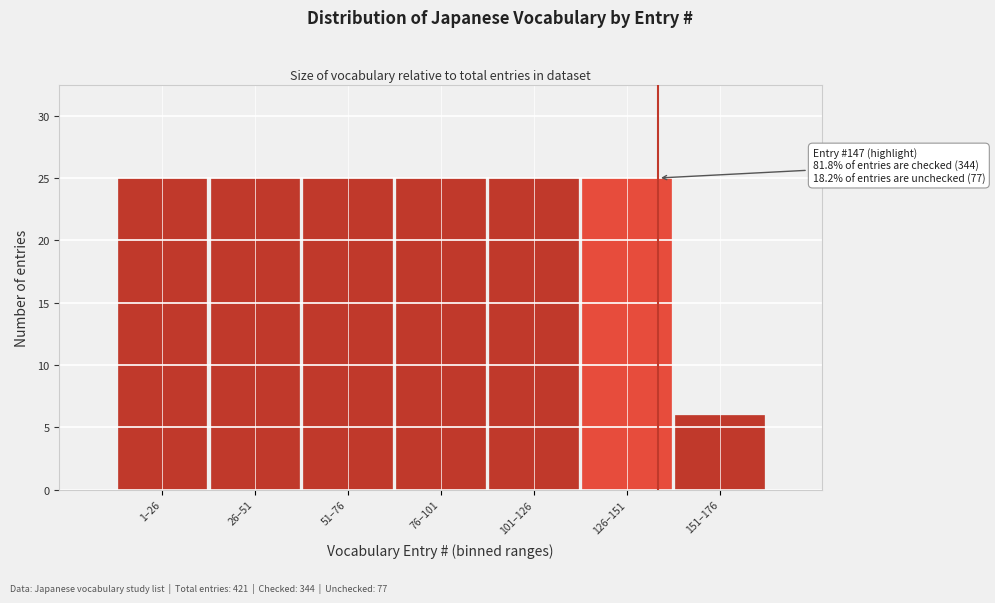

Reading left to right, list all the values displayed in this chart.

1–26=25	26–51=25	51–76=25	76–101=25	101–126=25	126–151=25	151–176=6